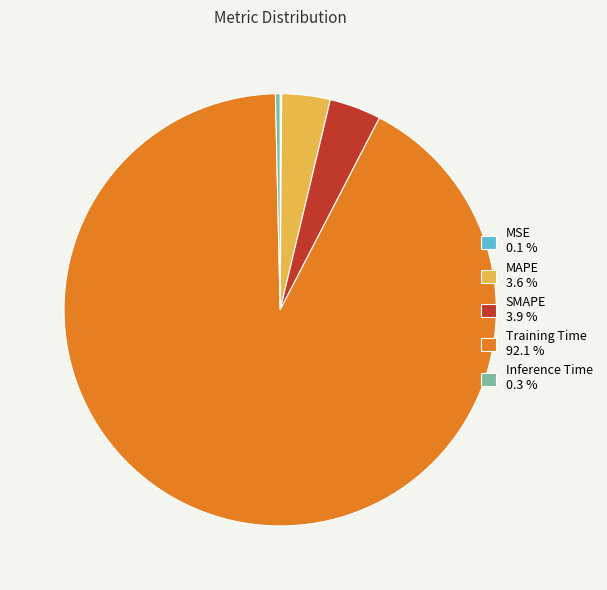

What is the largest slice in the pie chart?

Training Time